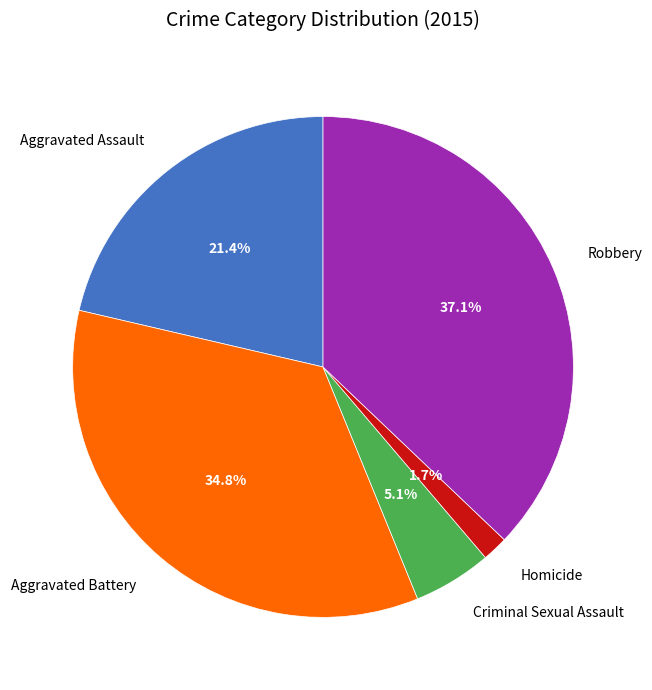

To the nearest percent, what percentage of the pie is Homicide?

2%